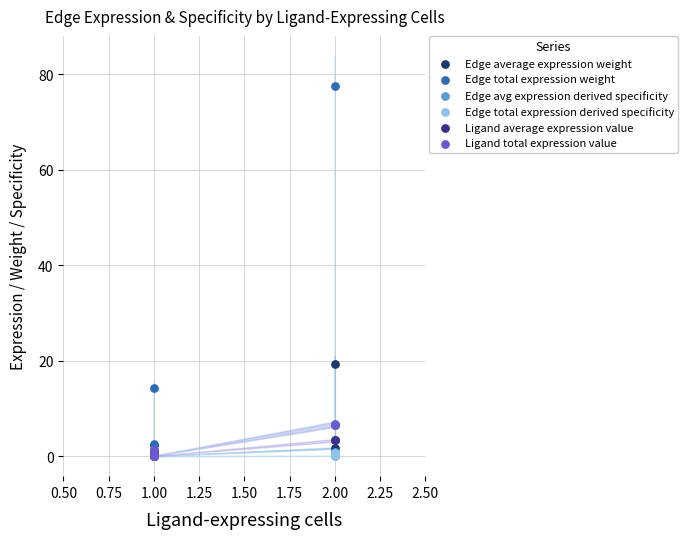

Which series has the widest spread of Y values?

Edge total expression weight